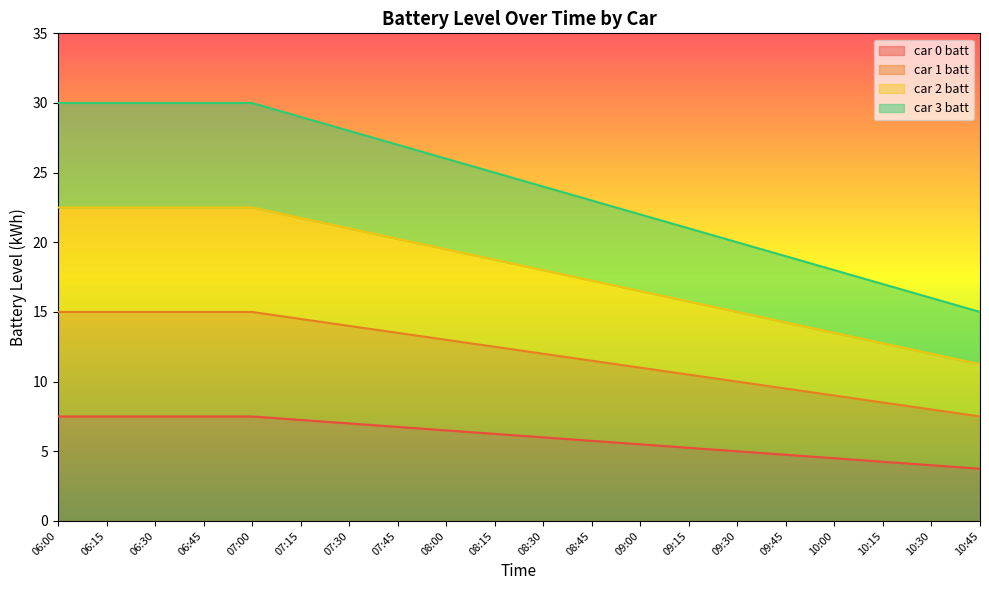

How many data points in car 0 batt are less than 6?

9